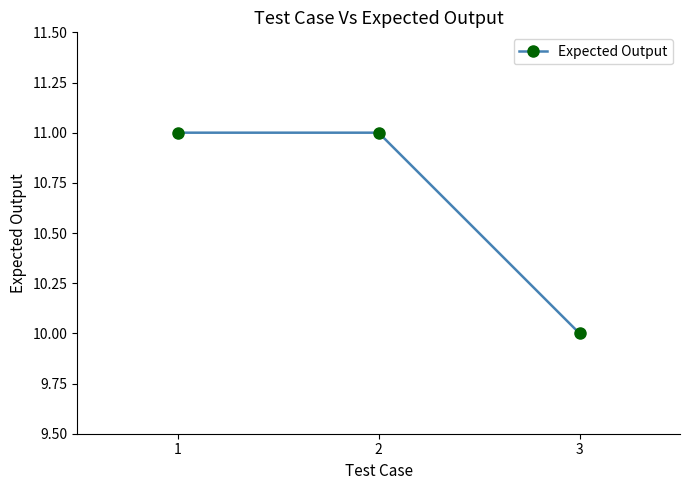

Which label corresponds to the smallest value in the chart?

3